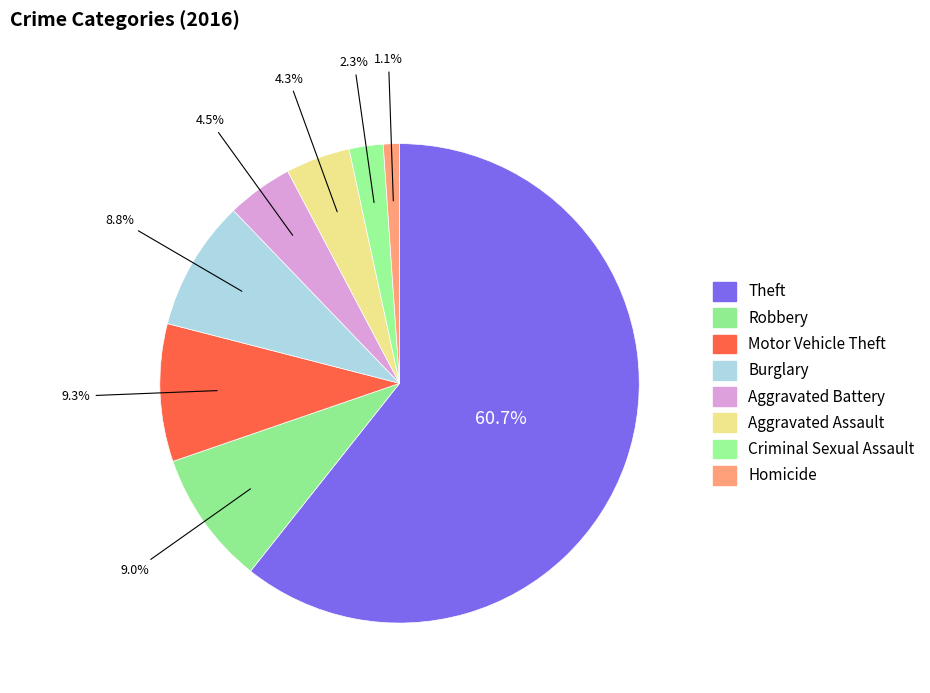

How many segments does this pie chart have?

8